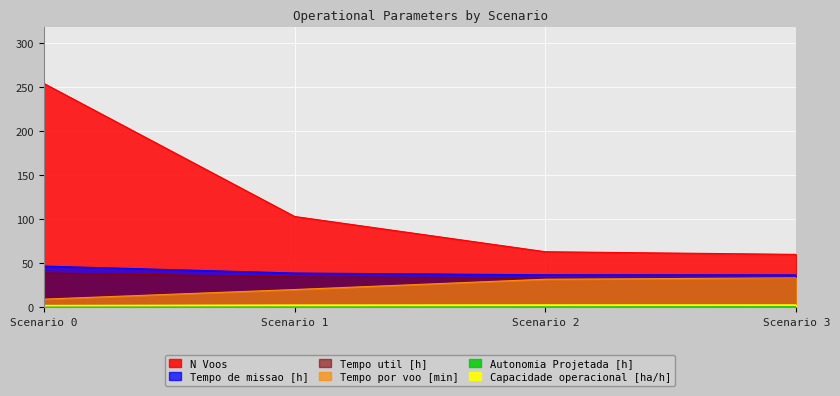

What is the difference between the maximum and second lowest values in the Capacidade operacional [ha/h] series?

0.1